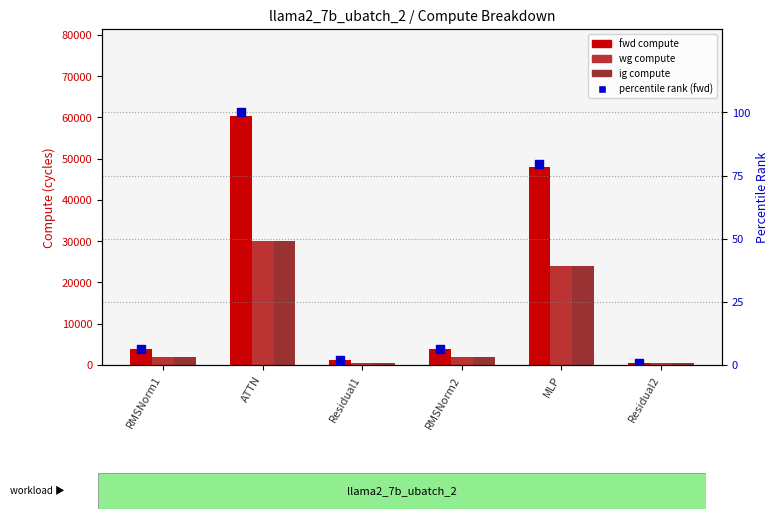

Is the value of wg compute at Residual1 greater than the value of fwd compute at MLP?

No